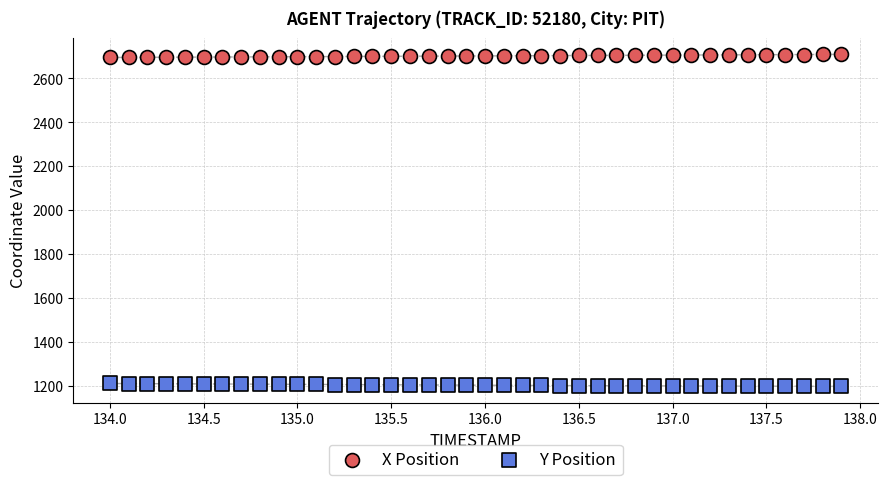

Which series reaches the maximum Y coordinate?

X Position